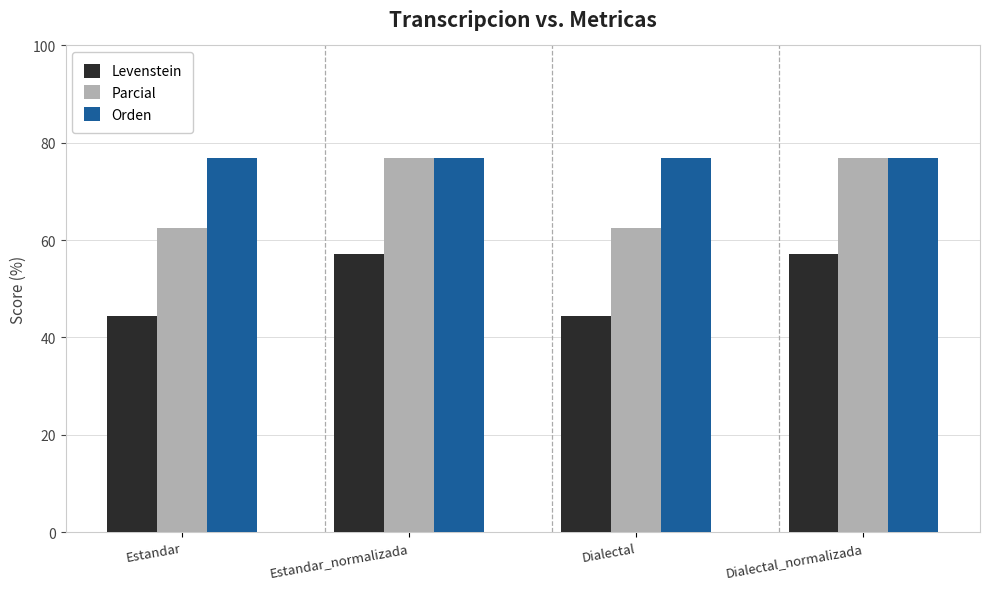

How many groups of bars are there?

4